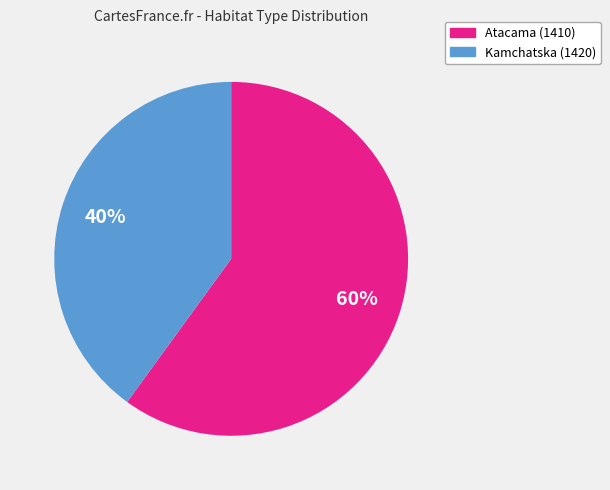

Is there any slice that represents more than half of the pie?

Yes